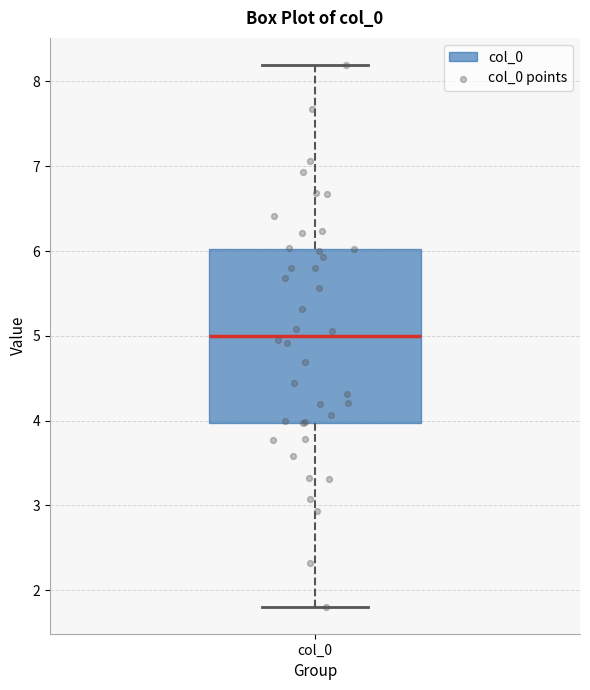

Transcribe this box plot: give where the median line is, the range the box spans, and where the two whiskers end, as read against the y-axis. The values are not printed on the chart, so give them approximately, as read against the axis.

median 5.0, box 4.0 to 6.0, whiskers 1.8 to 8.2